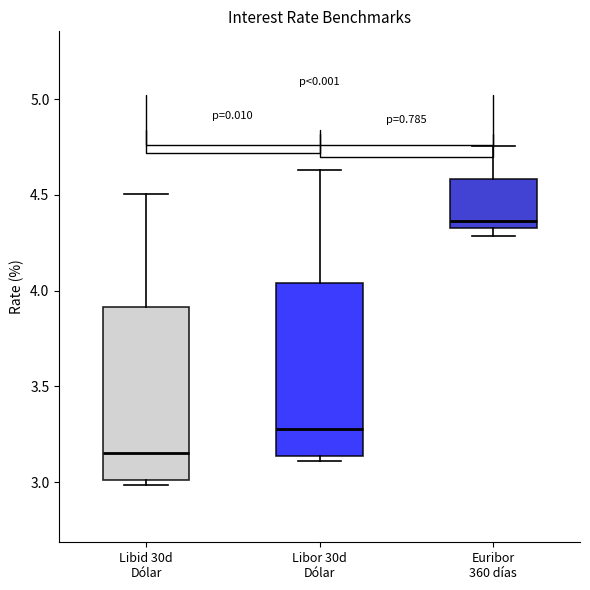

Reading left to right, read every box against the y-axis: the position of its median line, the range the box covers, and the ends of its whiskers. The values are not printed on the chart, so give them approximately, as read against the axis.

Libid 30d Dólar: median 3.15, box 3.00 to 3.90, whiskers 3.00 (just below the box's lower edge) to 4.50
Libor 30d Dólar: median 3.30, box 3.15 to 4.05, whiskers 3.10 to 4.65
Euribor 360 días: median 4.35 (just above the box's lower edge), box 4.35 to 4.60, whiskers 4.30 to 4.75